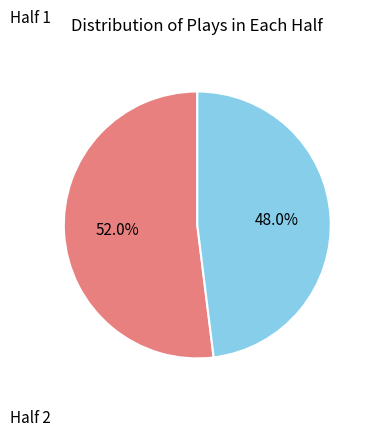

What is the majority slice?

Half 1